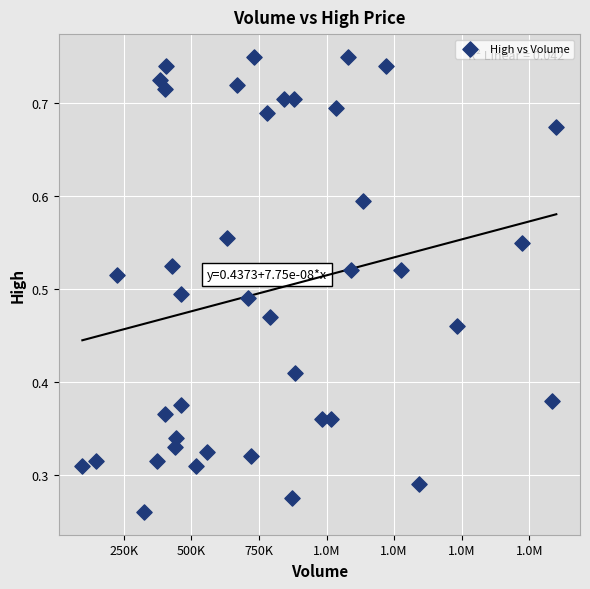

What is the range of X values (max minus min)?

1751714.0